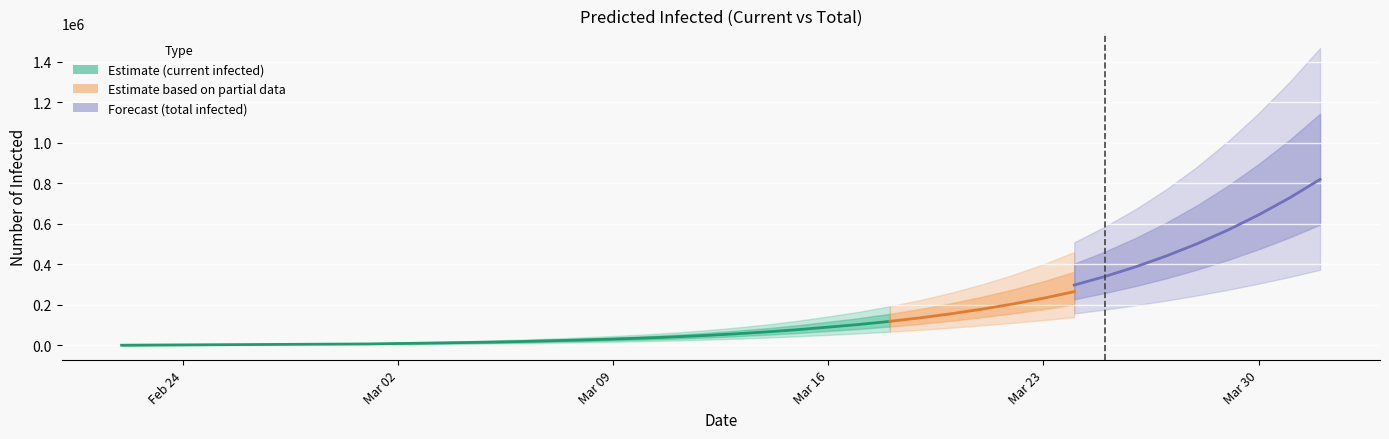

What is the sum of all predicted_total_infected_mean values?

6605778